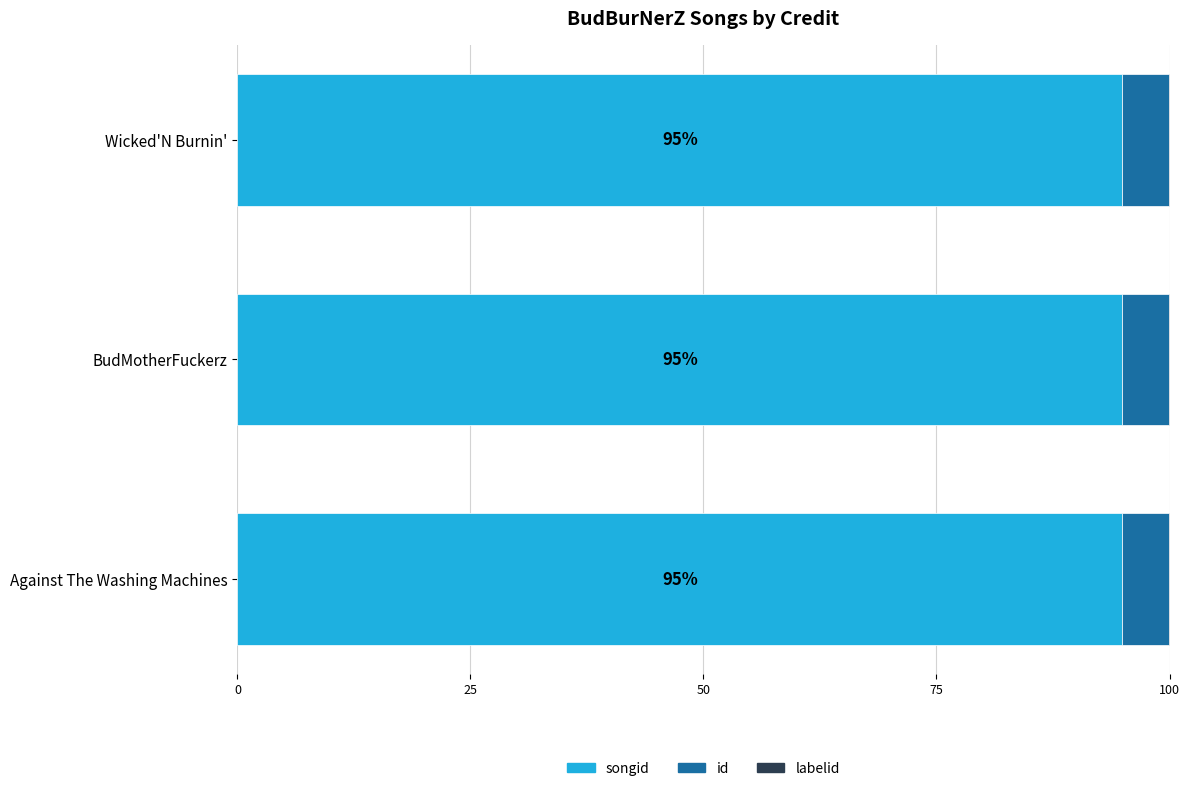

Count the number of categories in the chart.

3